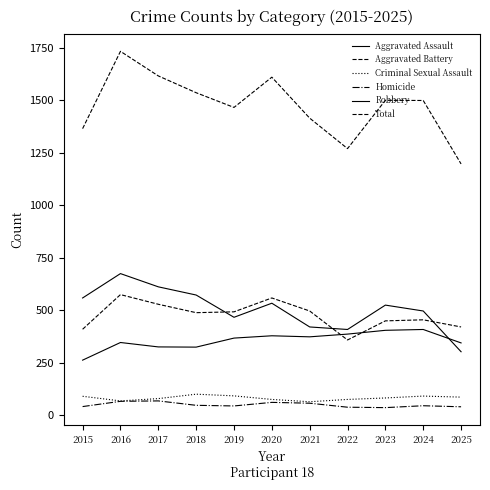

How many categories are shown in the chart?

11